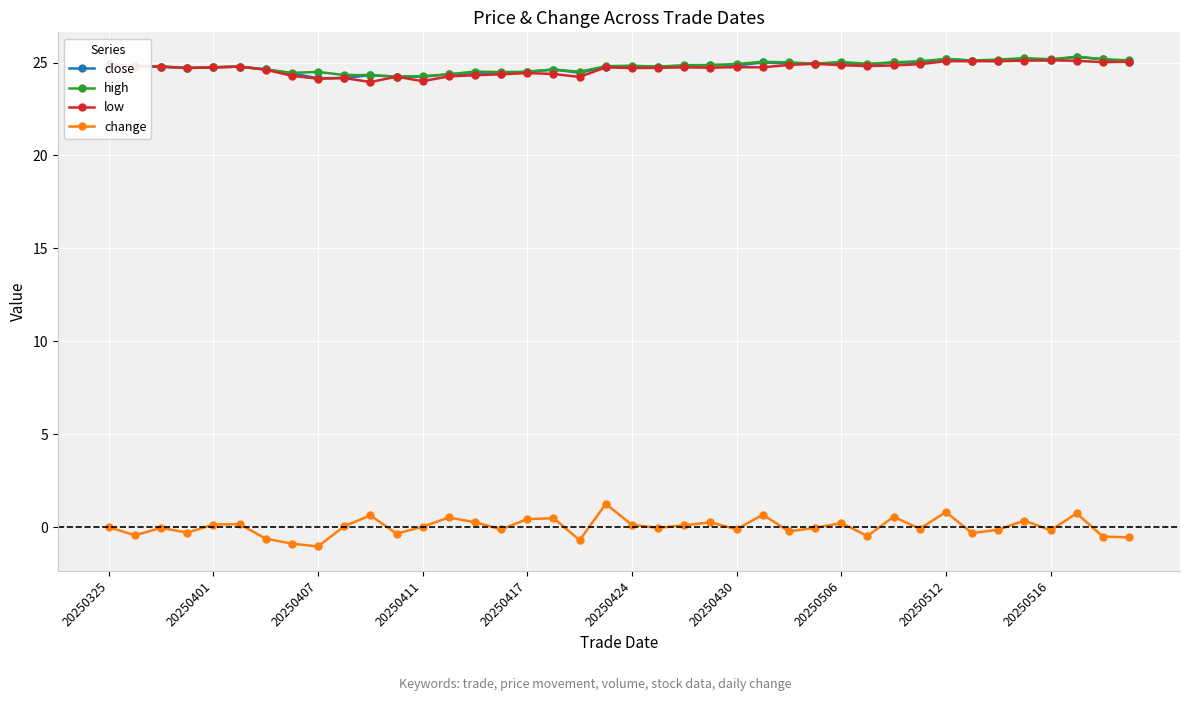

What is the value of the low point at the 1st from the left?

24.9